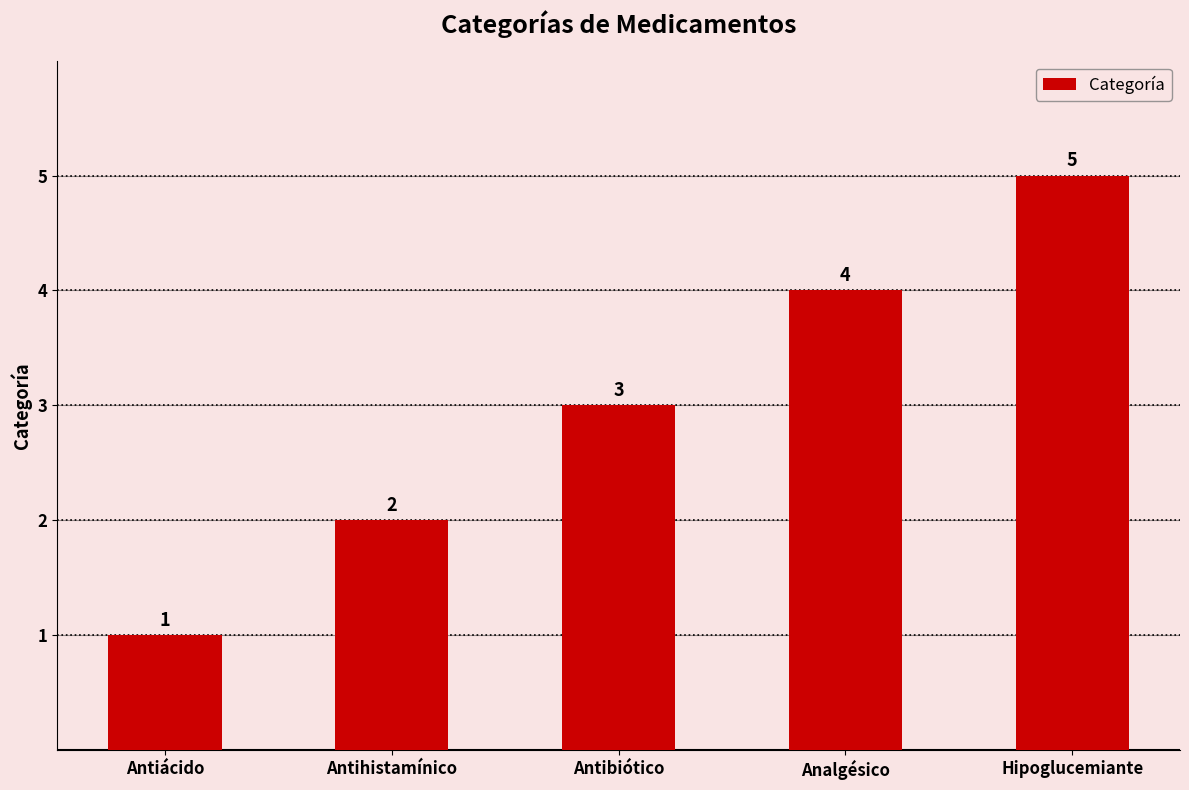

What position from the left is Antiácido?

1